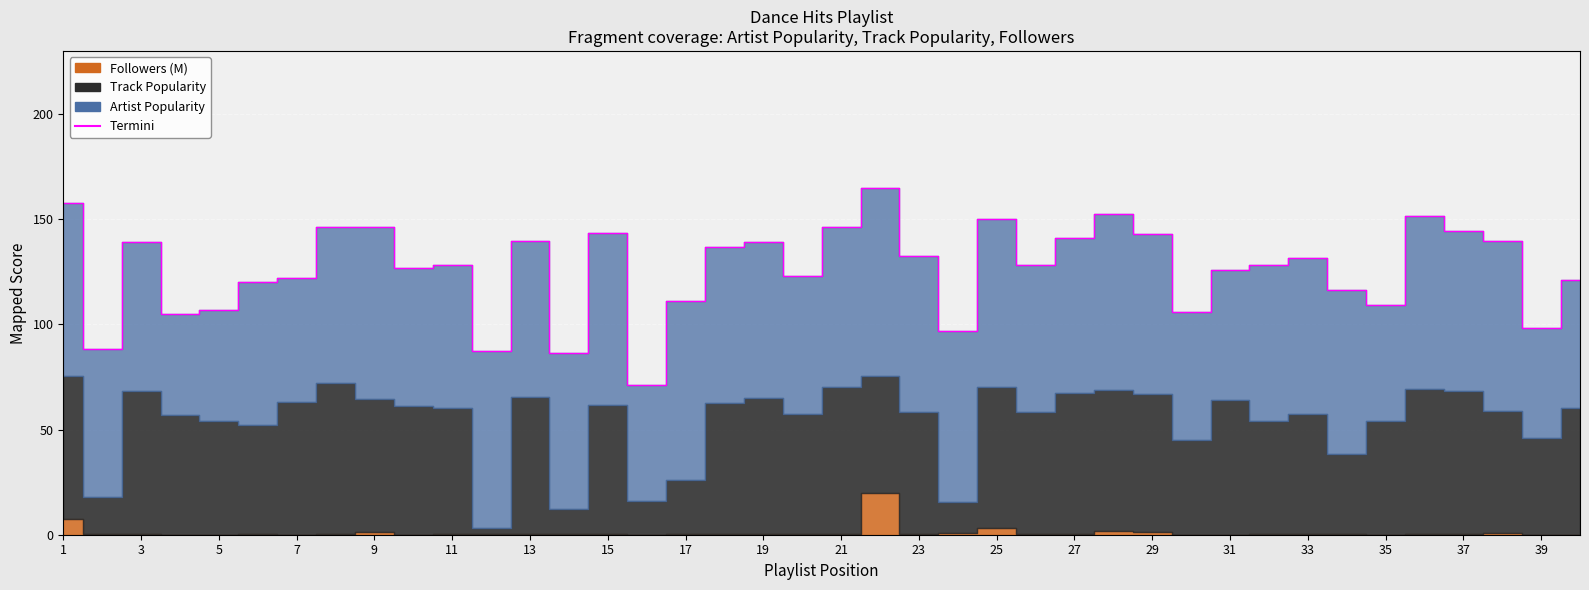

At which label does the data first exceed 128?

1